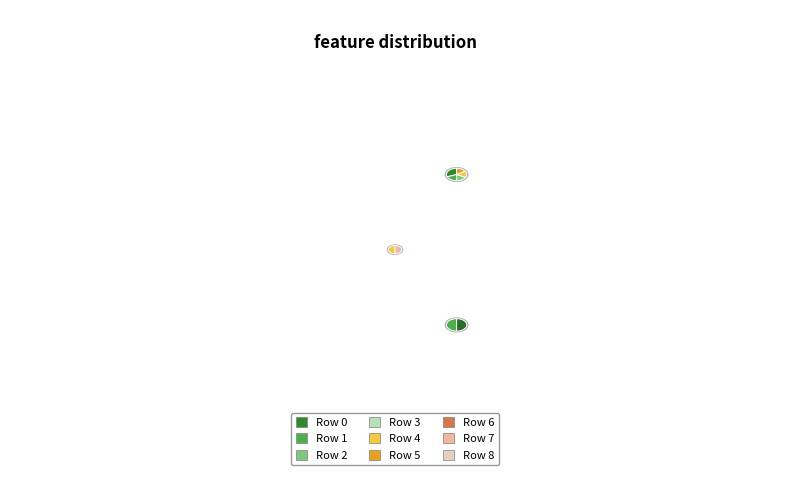

To the nearest percent, what percentage of the pie is 6?

10%